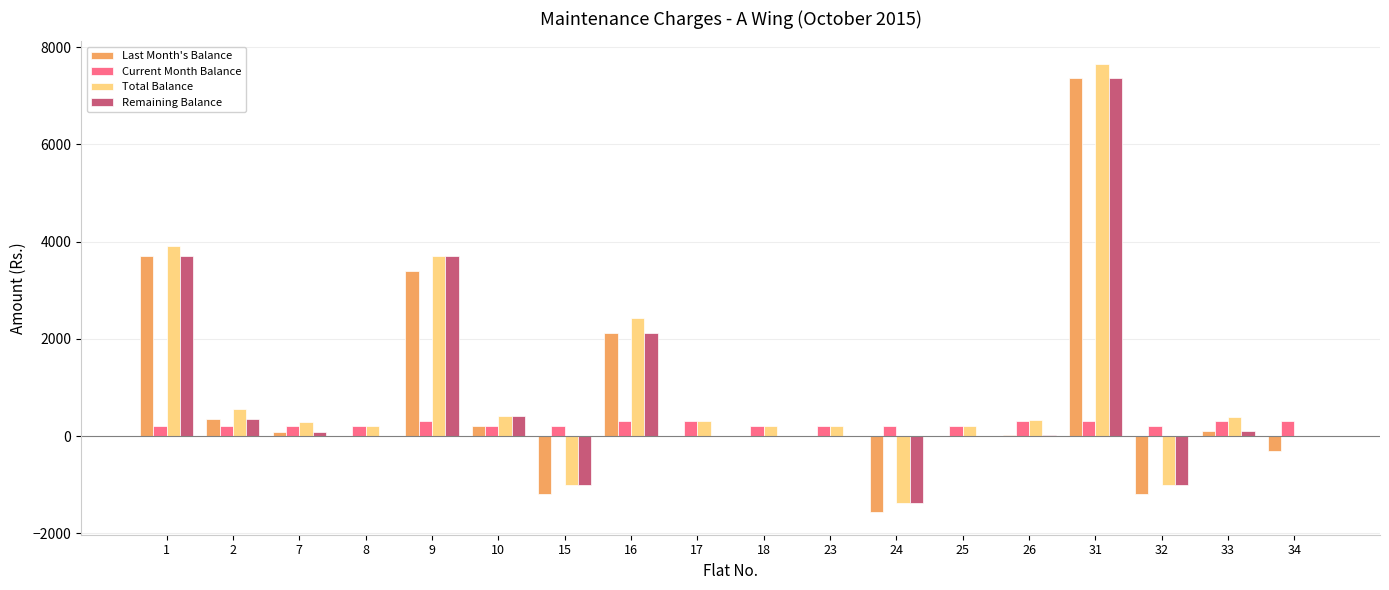

The value of Last Month's Balance at 9 is 5791. True or false?

False